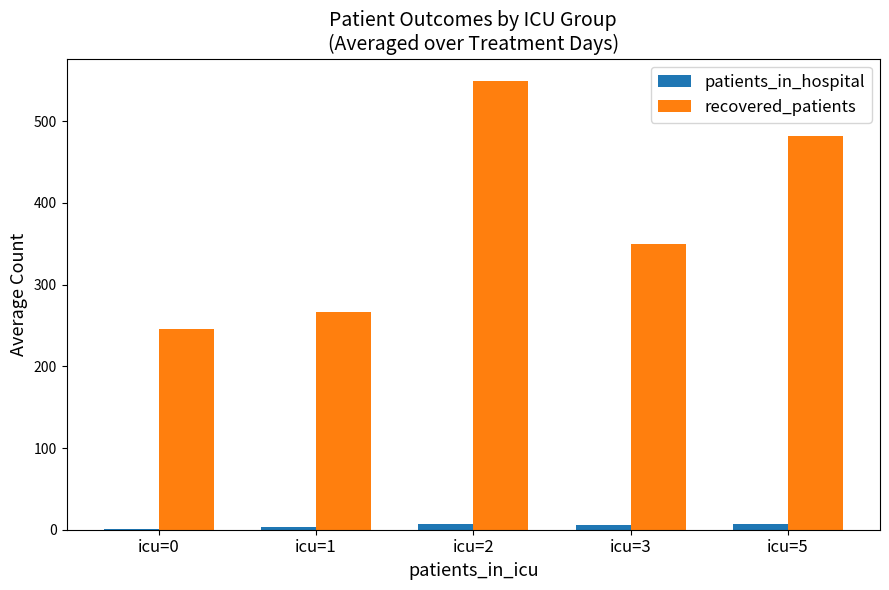

What is the sum of the recovered_patients values at icu=1 and icu=0?

513.0